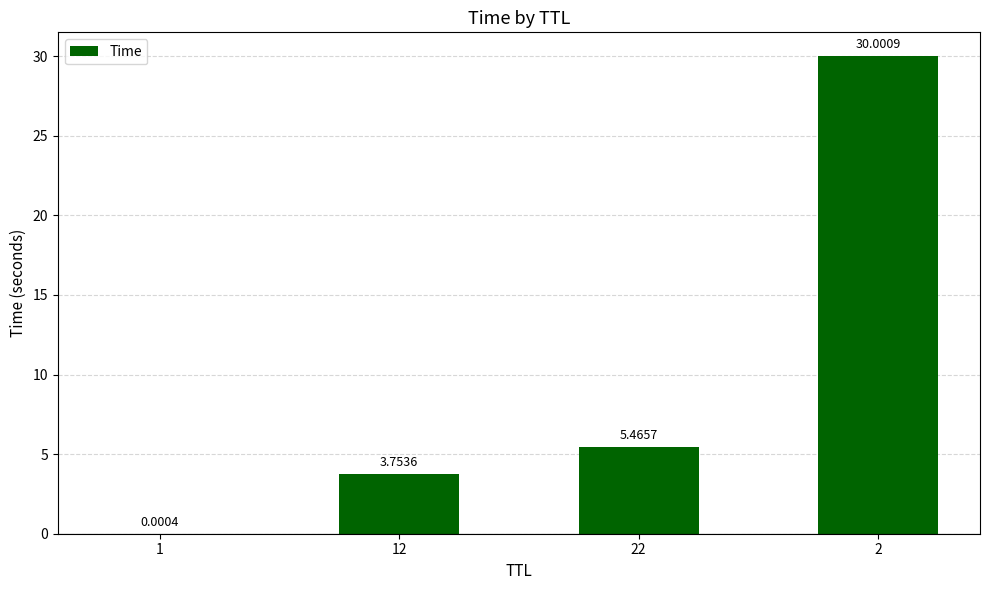

At which label is the value closest to 15?

22